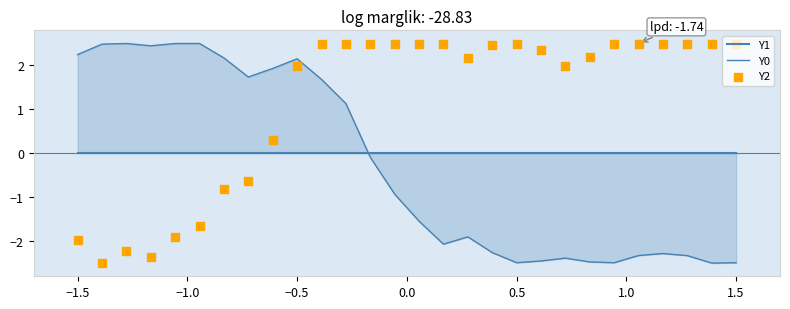

Which series has the widest spread of Y values?

Y0